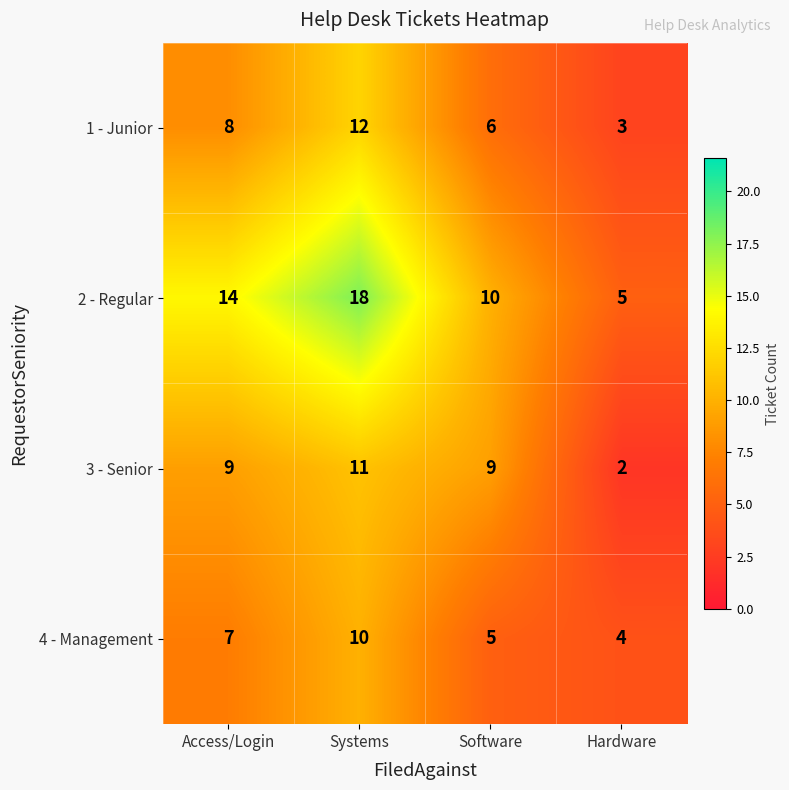

Reading right to left, what are all the values shown in this chart?

1 - Junior: 3	6	12	8
2 - Regular: 5	10	18	14
3 - Senior: 2	9	11	9
4 - Management: 4	5	10	7